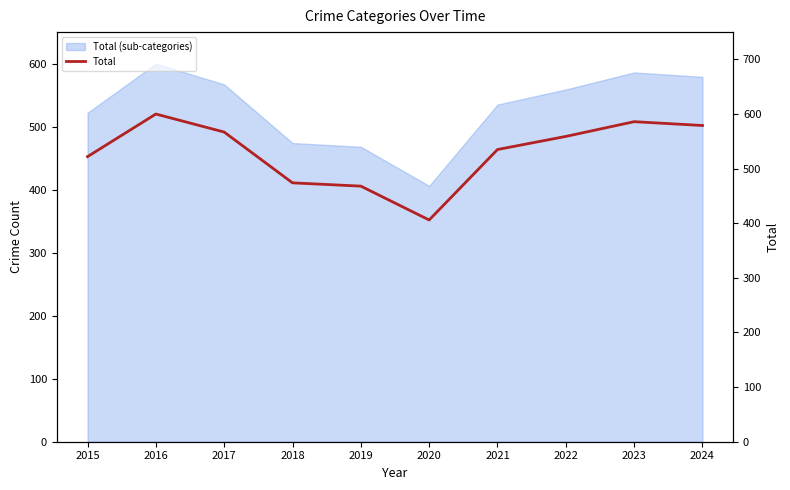

Does the chart have visible grid lines?

No